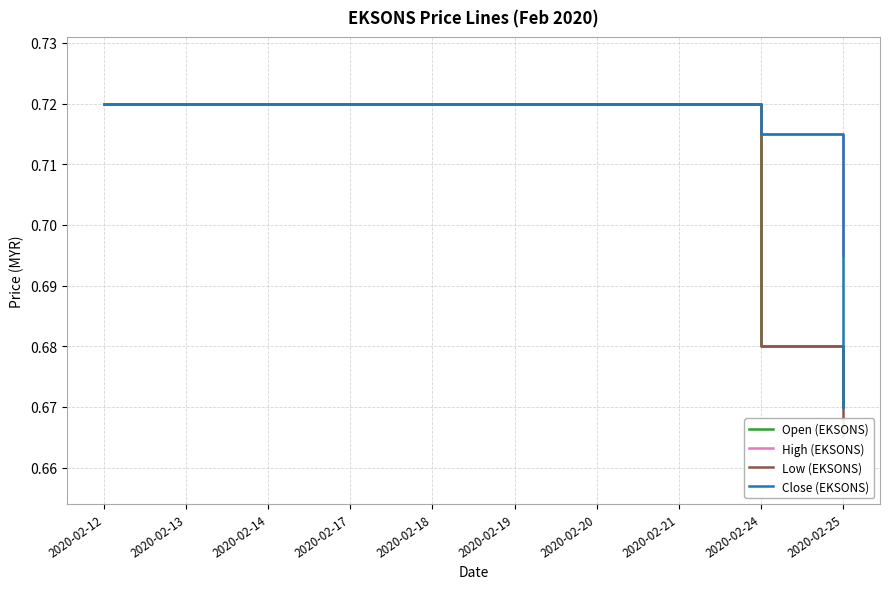

Is the value of Open (EKSONS) at 2020-02-24 greater than the value of Close (EKSONS) at 2020-02-25?

Yes